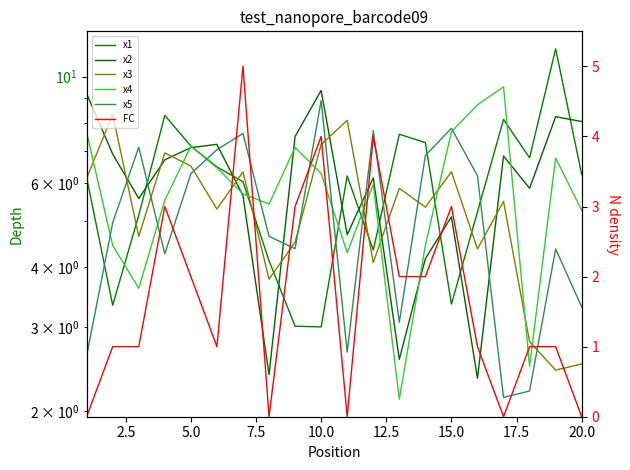

How many values in the x3 series exceed 5?

12